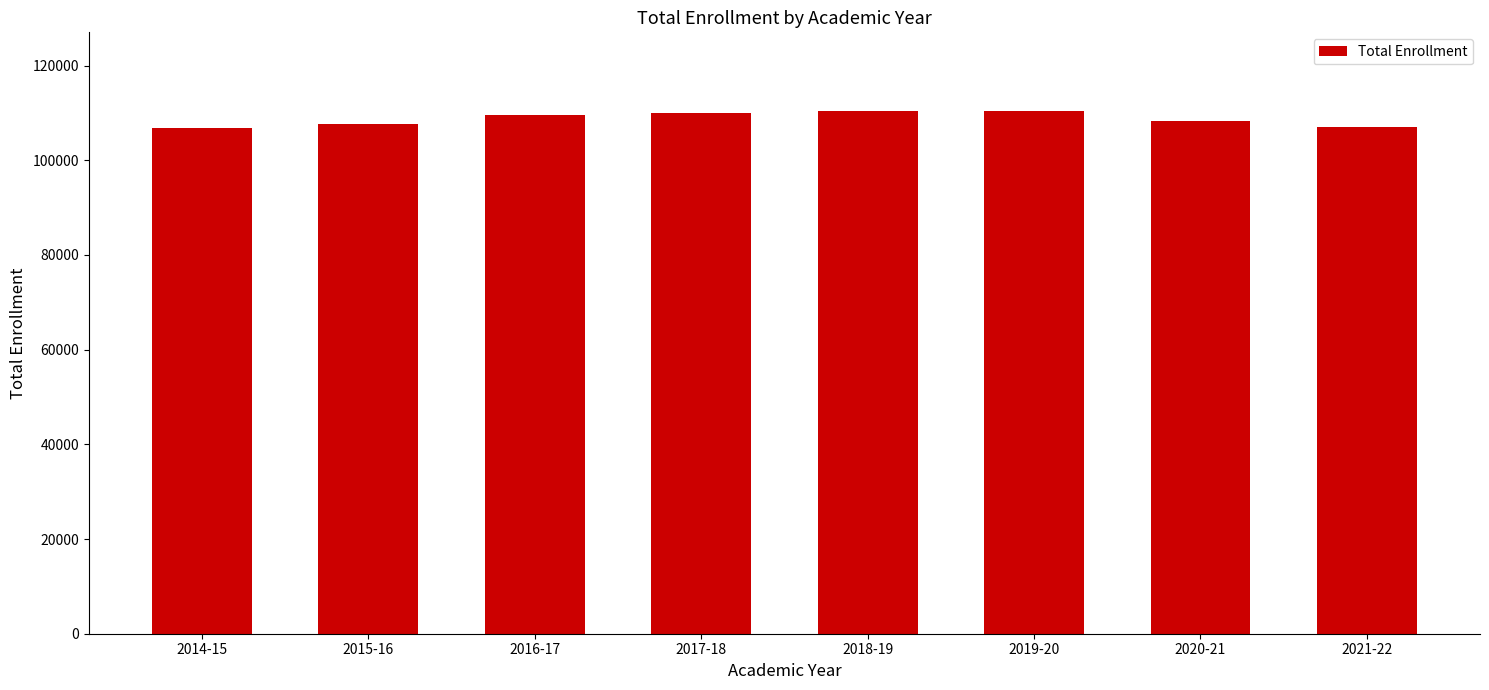

The value at 2020-21 is 108199. True or false?

True